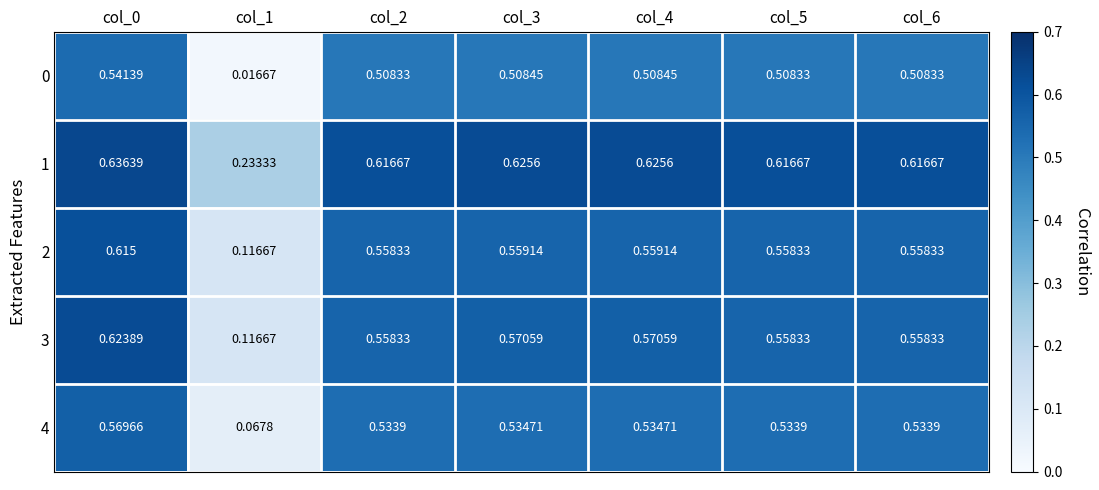

Is the value of 4 at col_4 greater than the value of 2 at col_0?

No